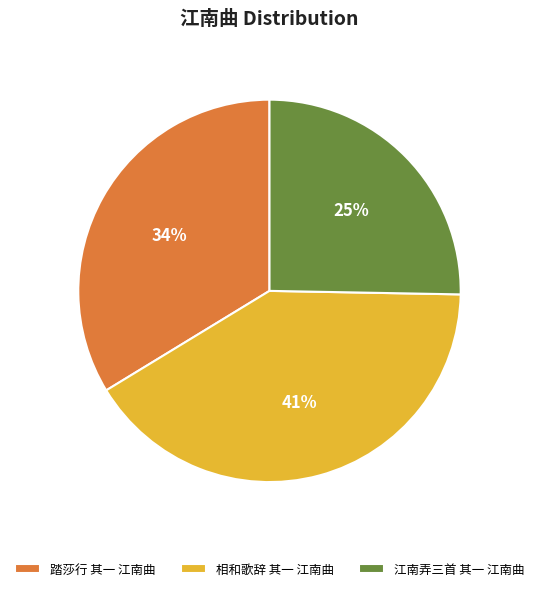

How many segments does this pie chart have?

3